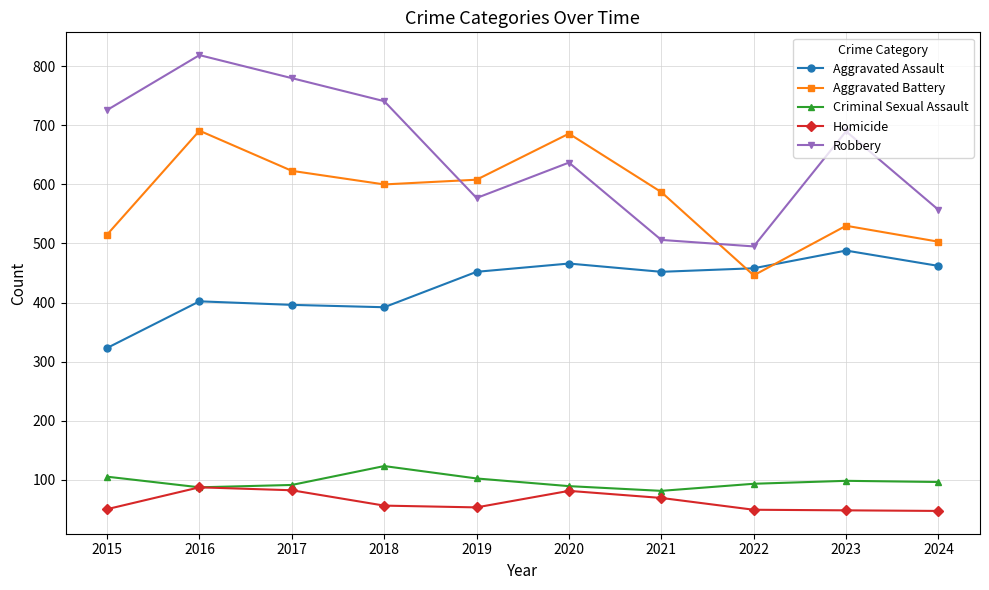

The Homicide series shows 42 at 2021. True or false?

False